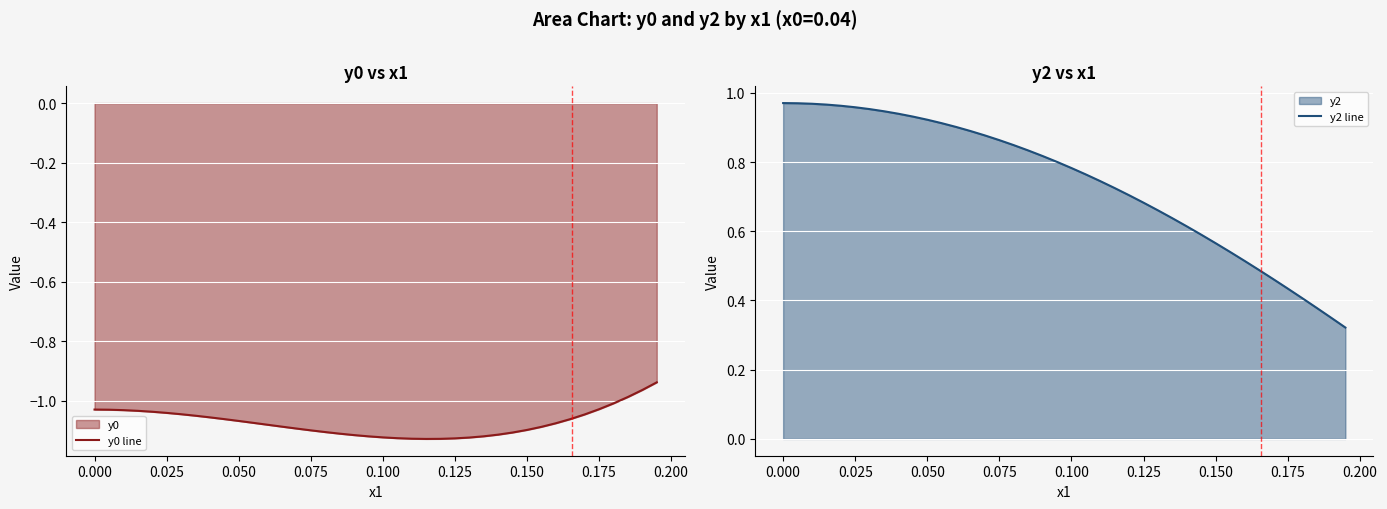

True or false: y0 line has a value of -0.6 at 0.175.

False